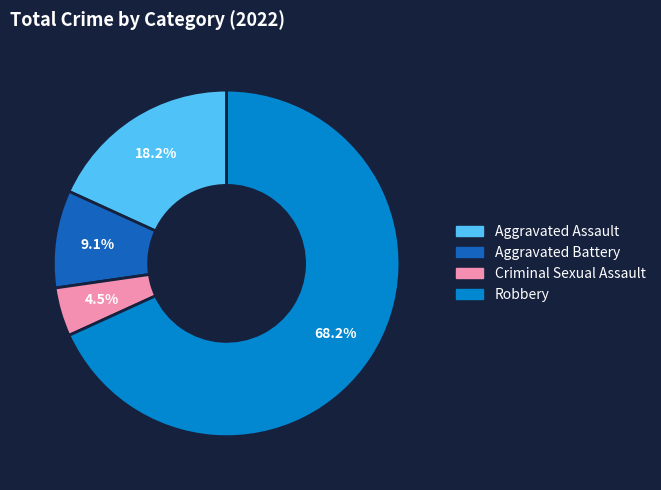

Rank the categories by value from highest to lowest.

Robbery, Aggravated Assault, Aggravated Battery, Criminal Sexual Assault